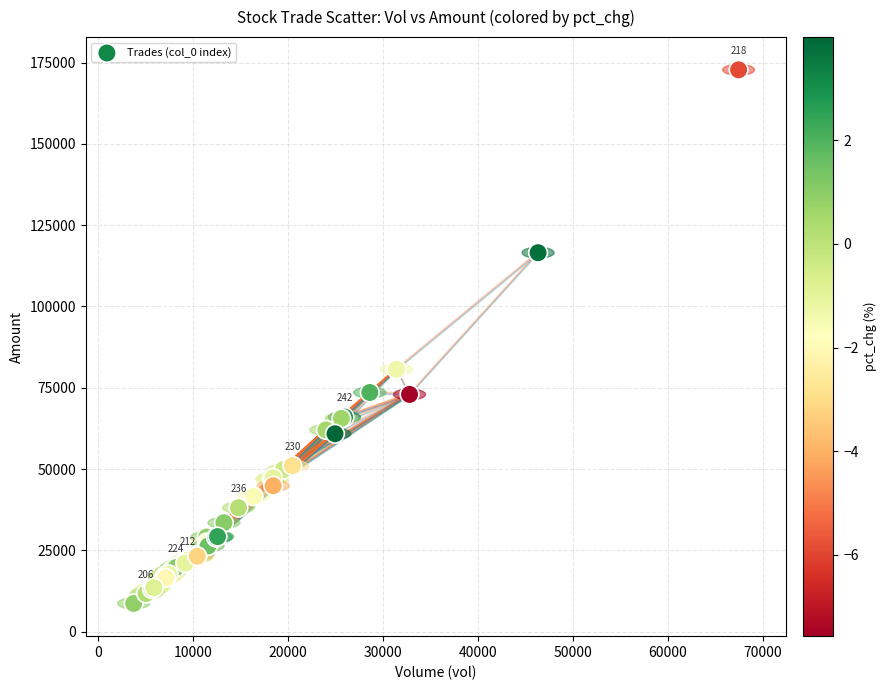

What Y value in the scatter plot is closest to 90724?

80666.9